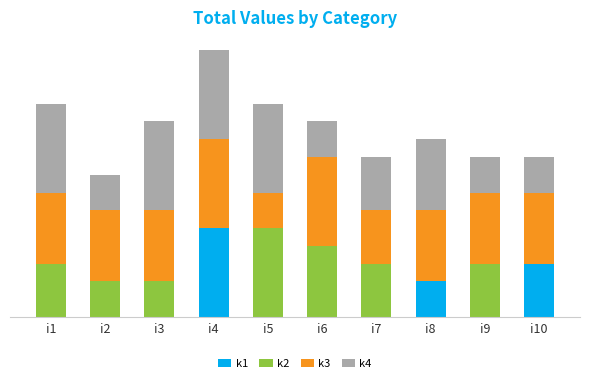

What are all the series names shown in the legend?

k1, k2, k3, k4